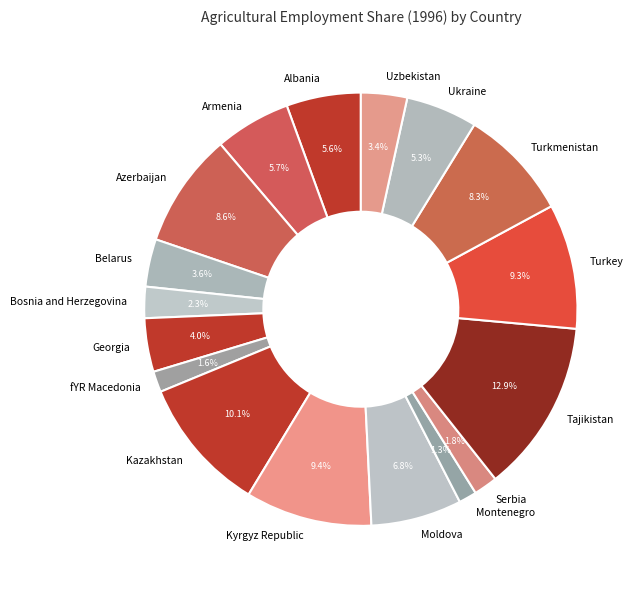

What is the largest slice in the pie chart?

Tajikistan